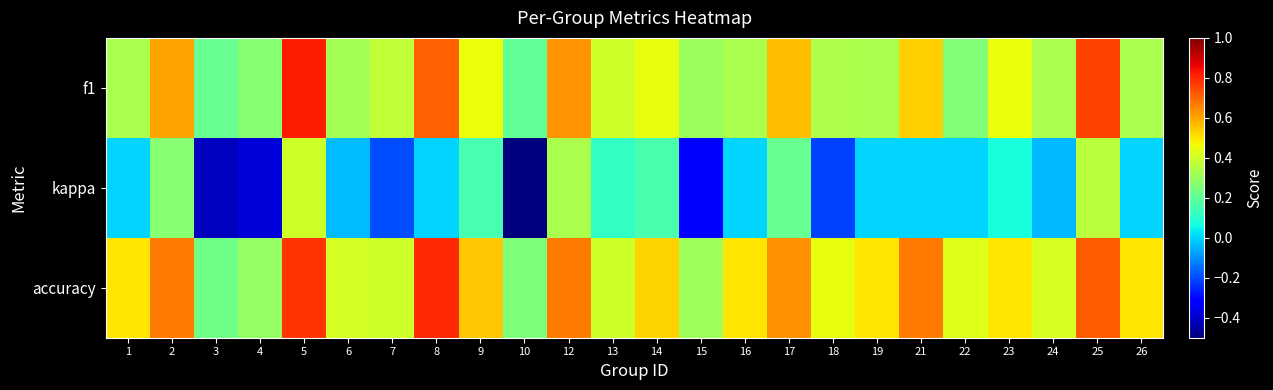

At how many categories does at least one series exceed 0?

24